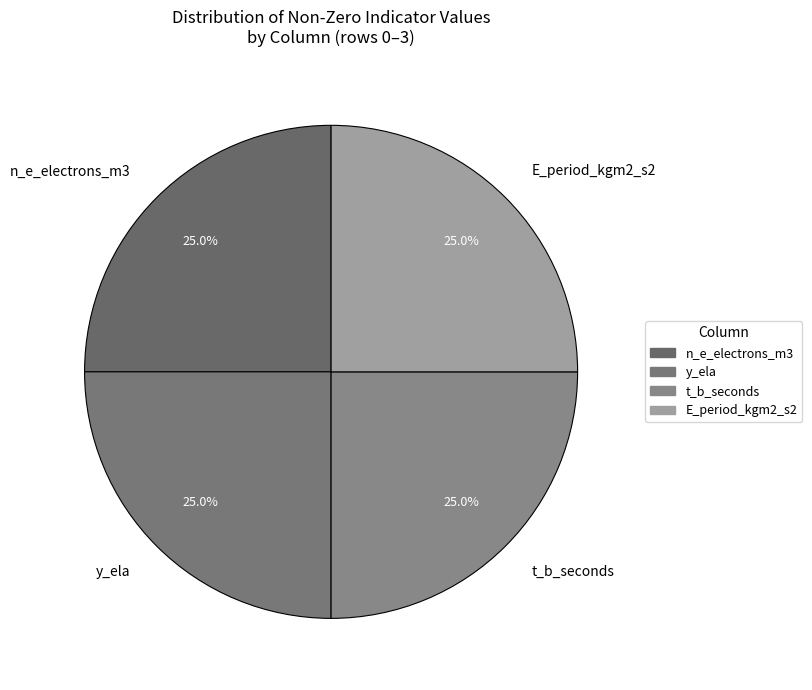

Does E_period_kgm2_s2 account for over 50% of the chart?

No